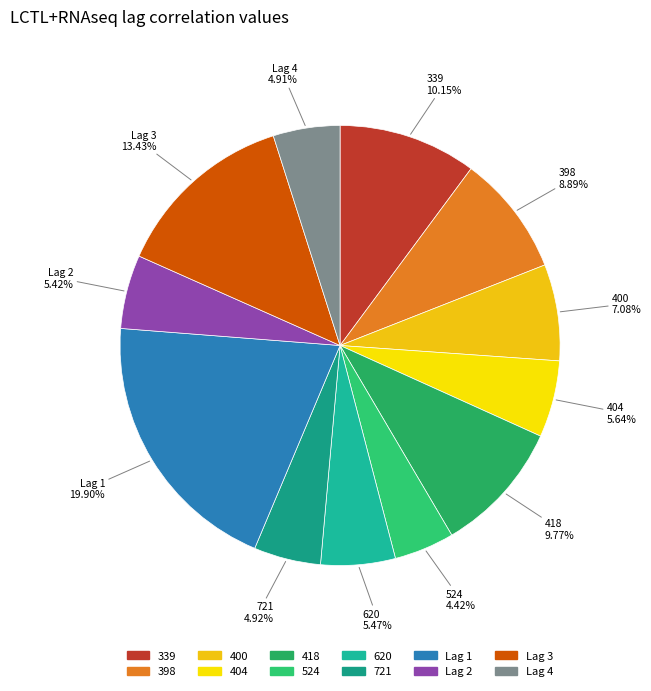

How many segments does this pie chart have?

12